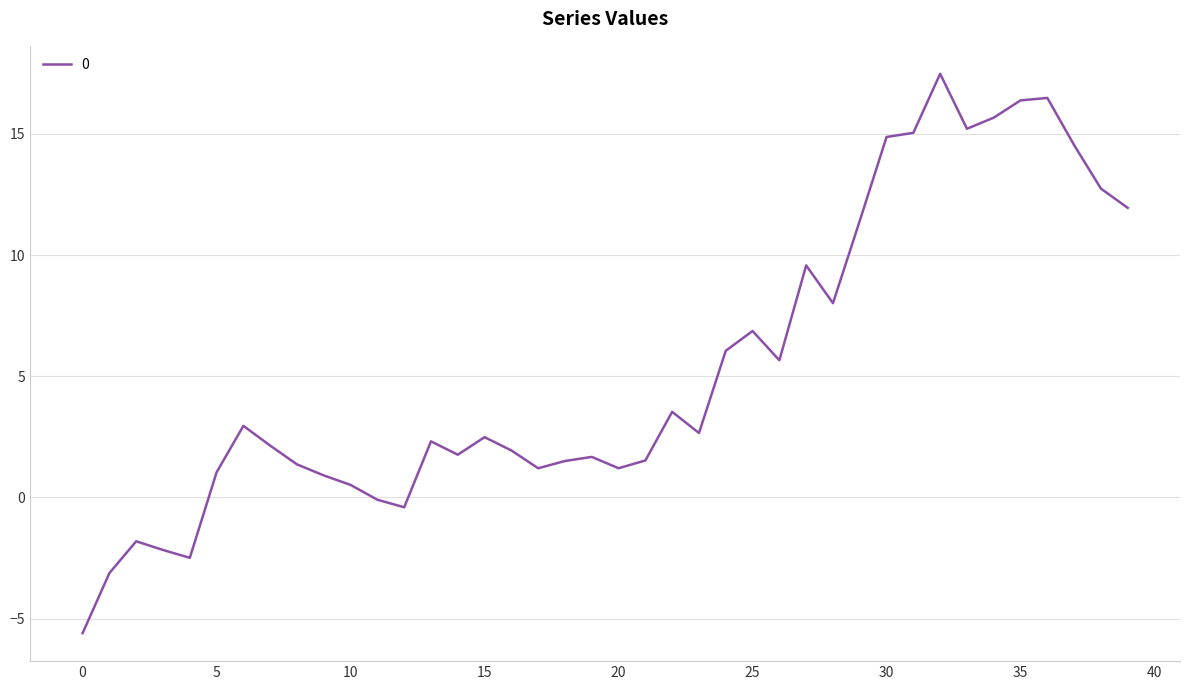

What is the smallest value displayed?

-5.6